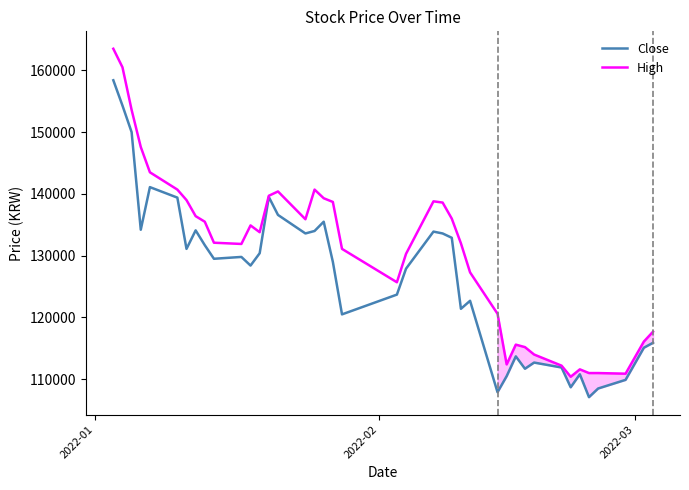

Which series has the largest total across all categories?

High